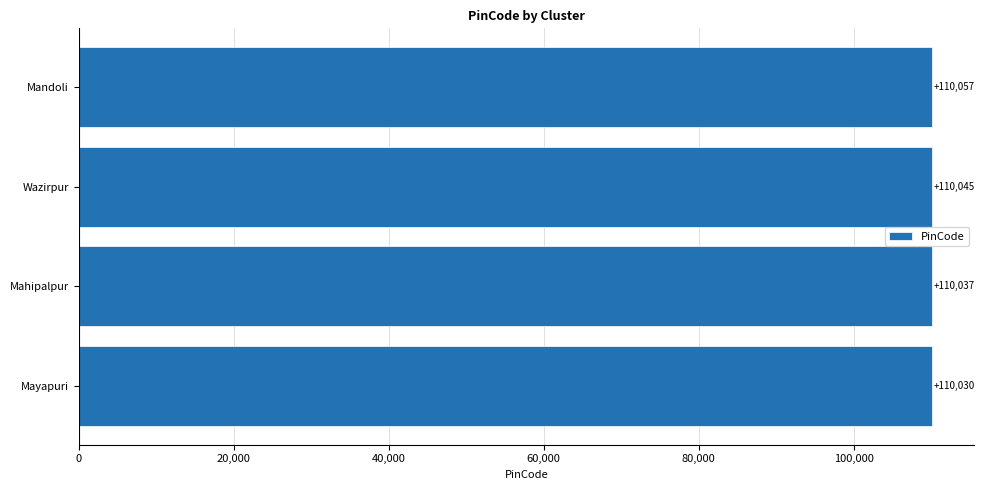

What is the change in value from Mahipalpur to Mandoli?

+20